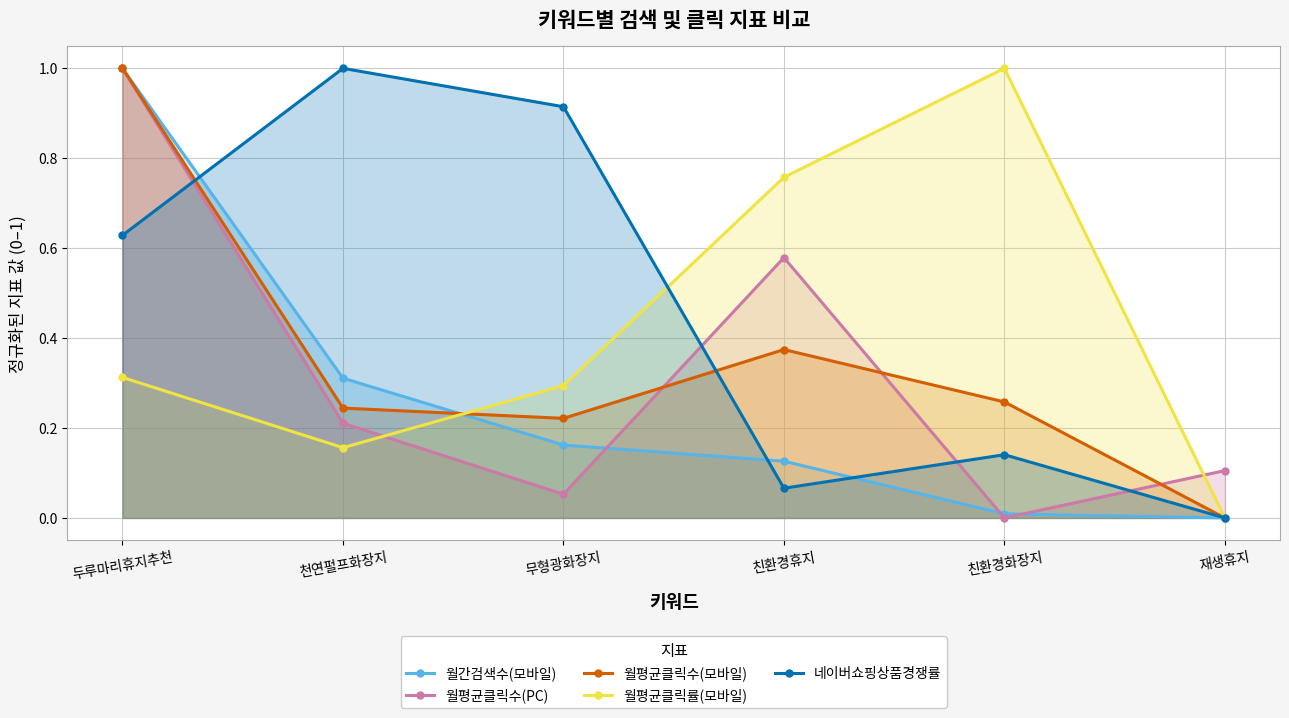

How many interior local valleys does the 네이버쇼핑상품경쟁률 series have?

1